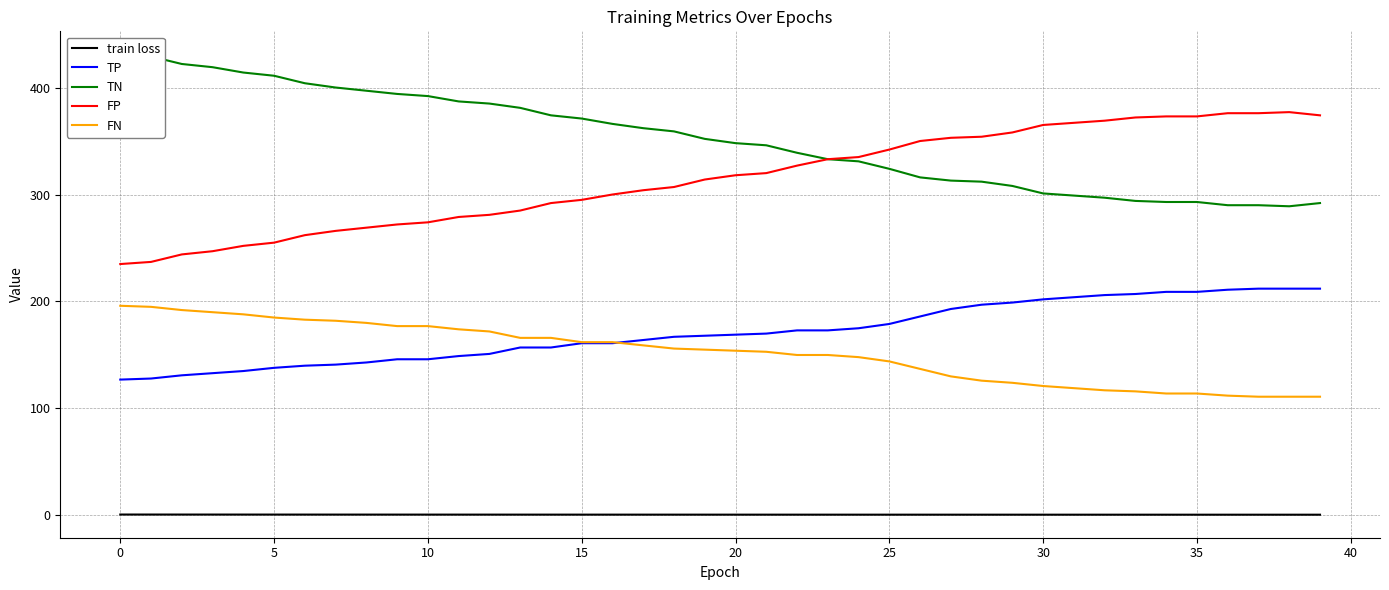

At 28, list the series in order from smallest to largest.

train loss, FN, TP, TN, FP